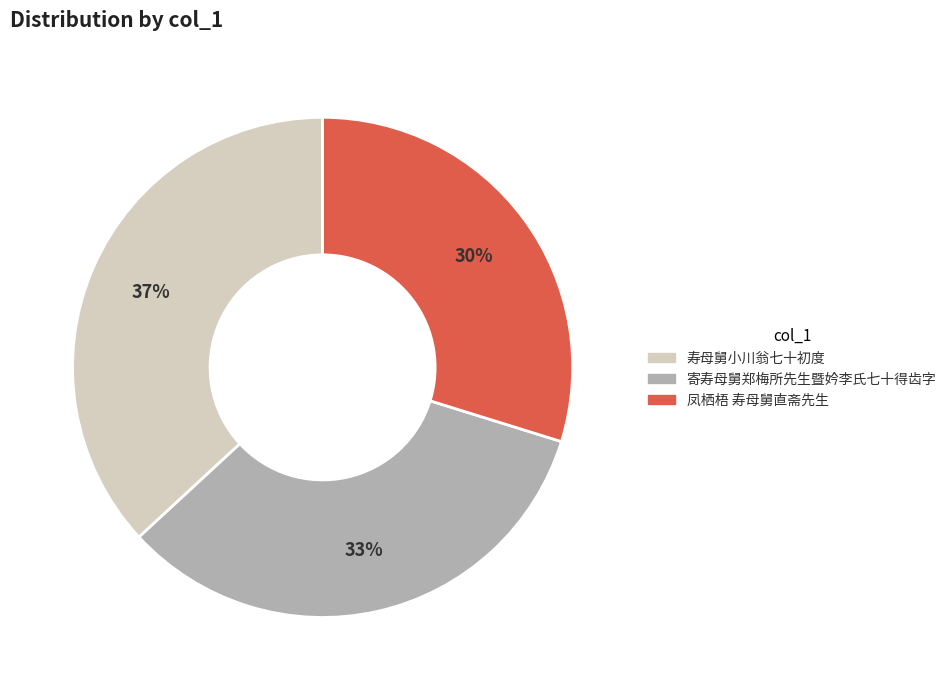

To the nearest percent, what portion does 凤栖梧 寿母舅直斋先生 represent?

30%